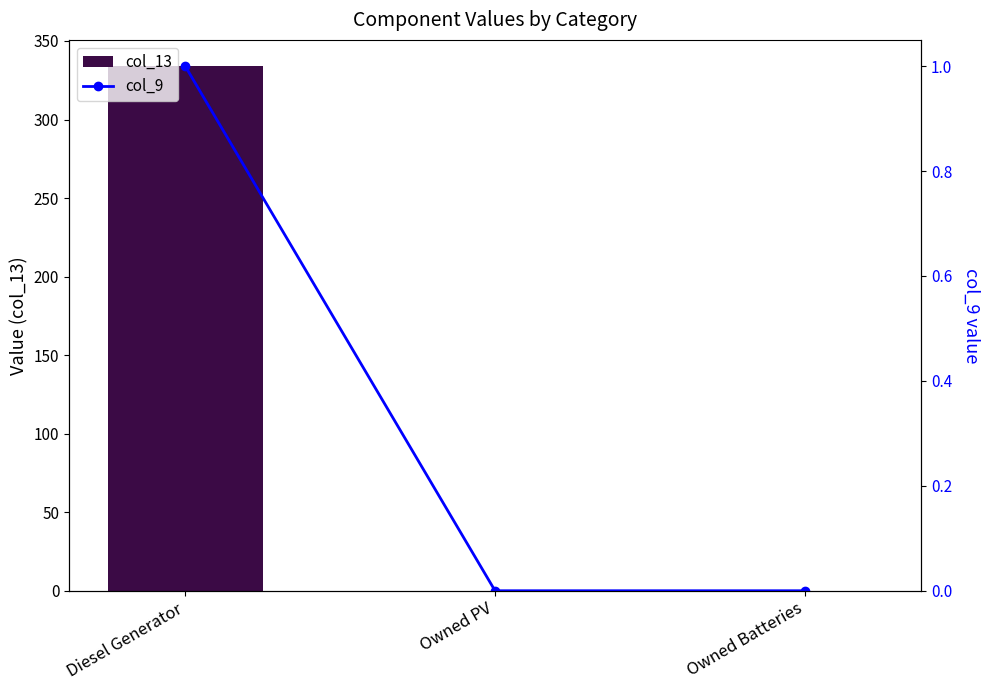

What is the label of the 3rd bar from the right?

Diesel Generator